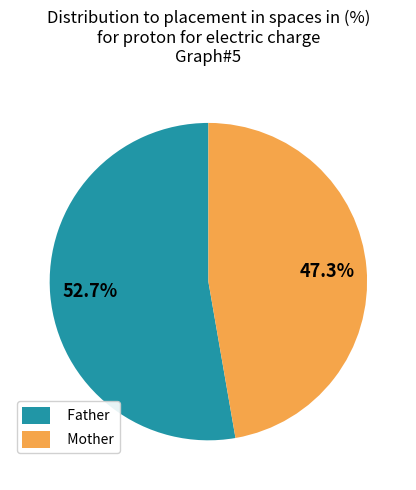

What percentage is NOT represented by Father?

47.3%